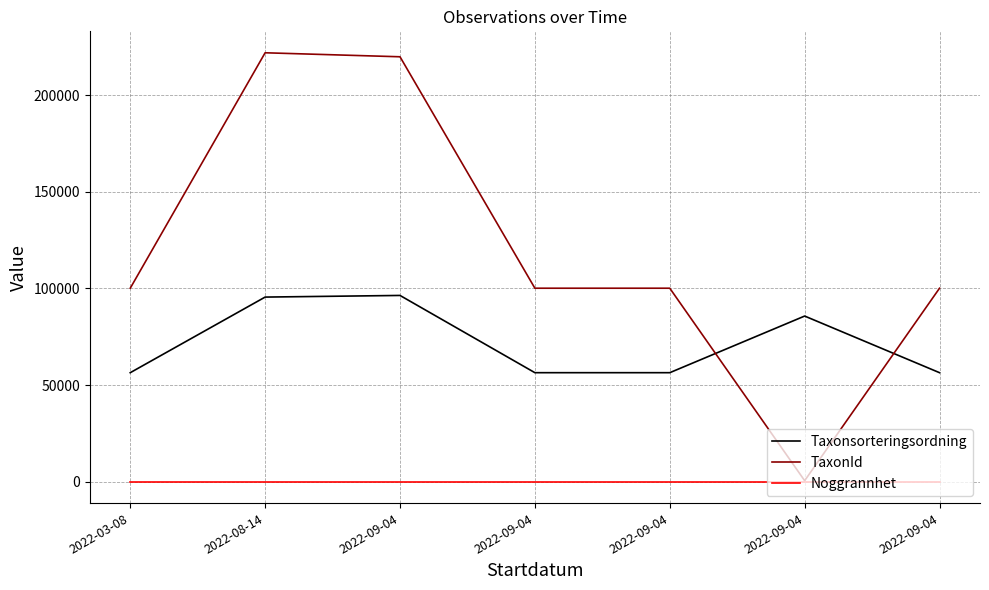

What are all the series names shown in the legend?

Taxonsorteringsordning, TaxonId, Noggrannhet